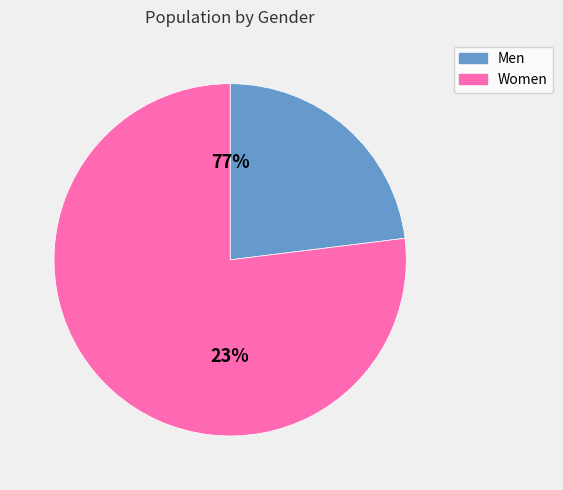

The 45-54 slice represents 28% of the pie. True or false?

False